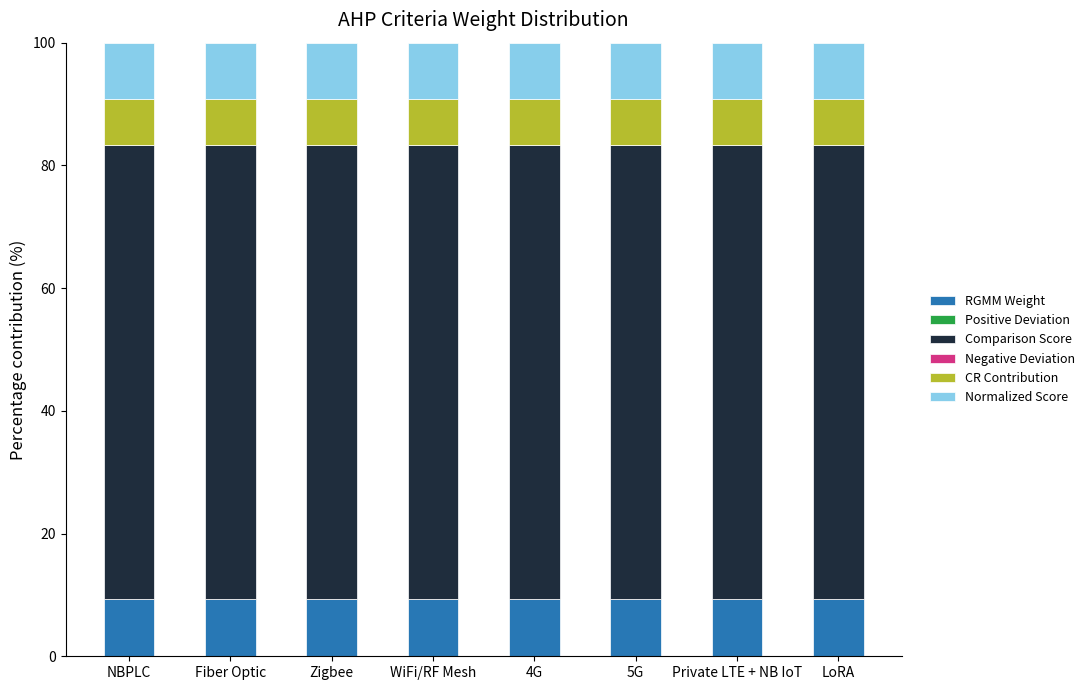

What is the total value across all series at LoRA?

100.0